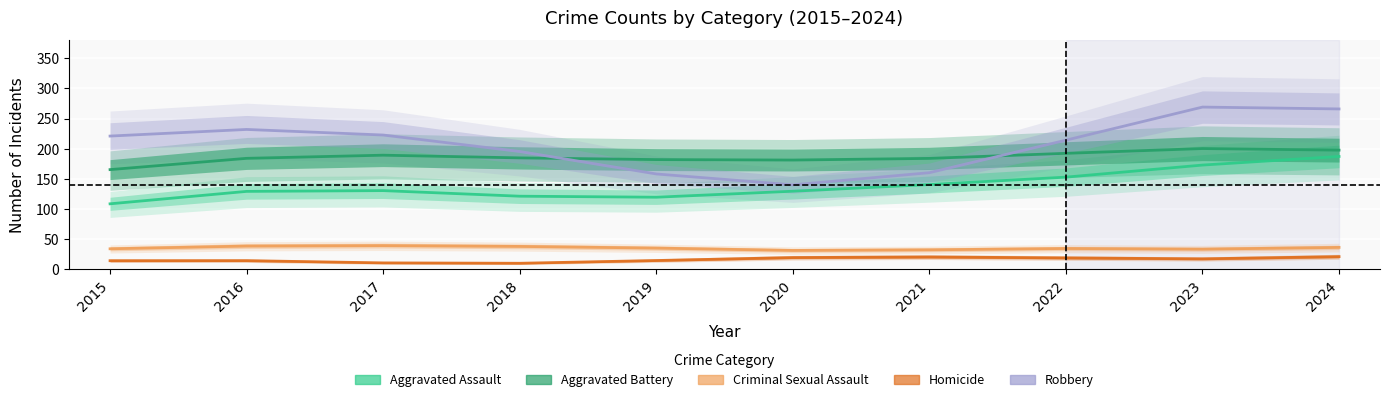

How many interior local peaks does the Homicide series have?

2